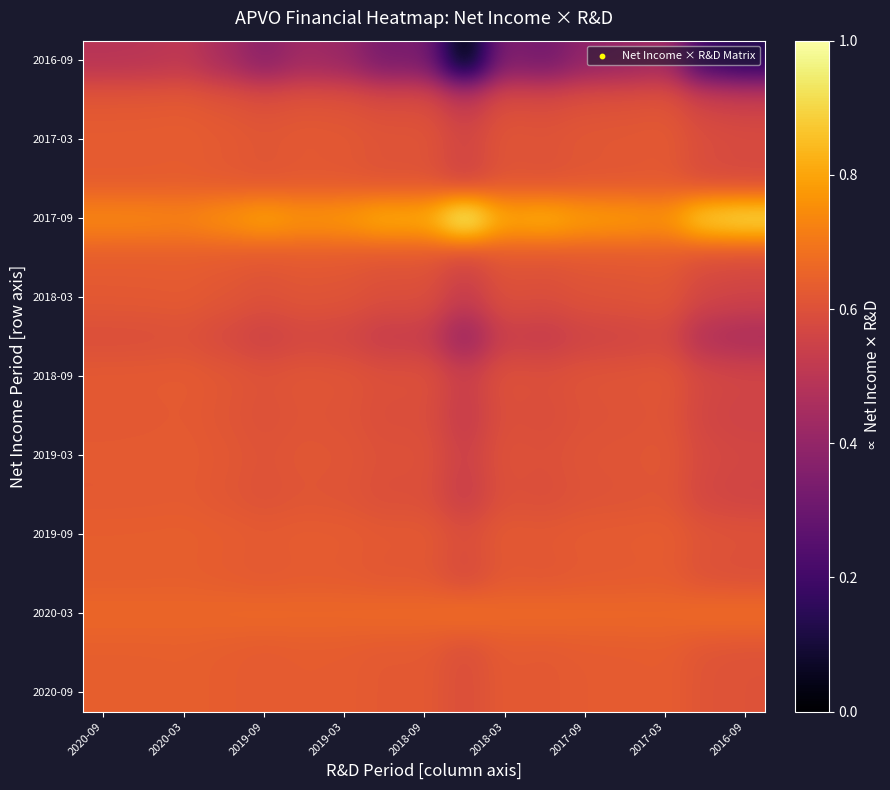

What is the greatest value displayed?

1.0